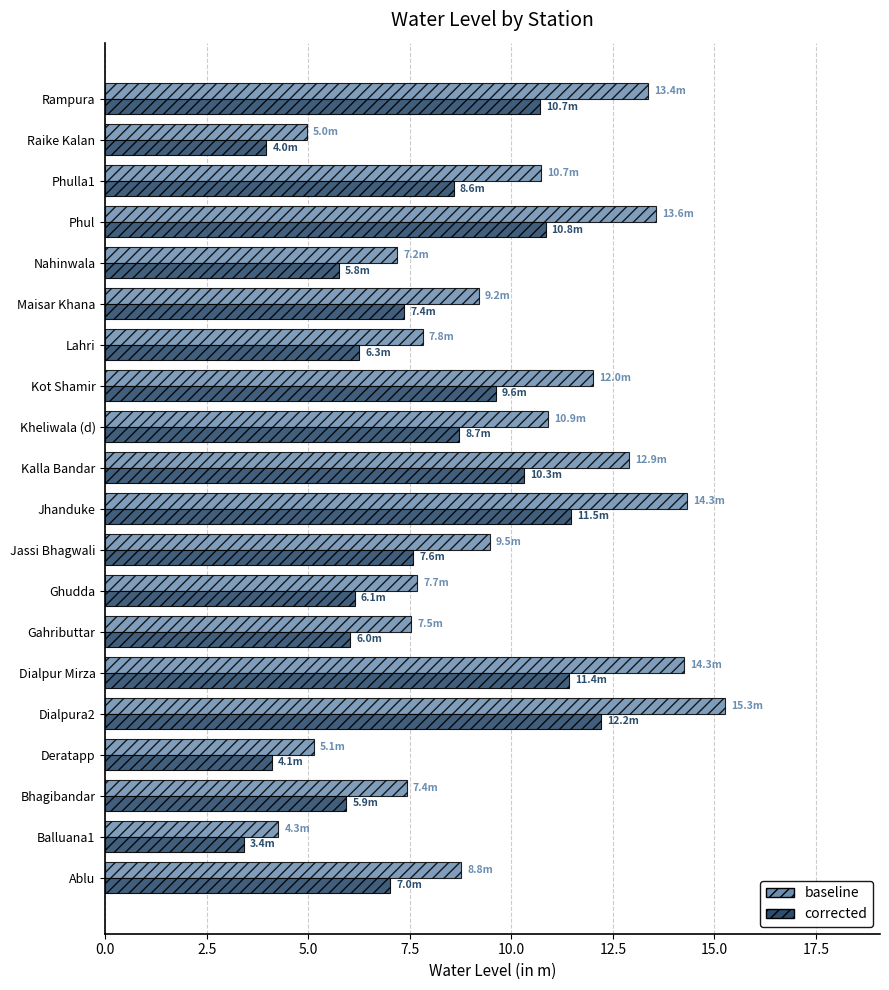

Is the value of corrected at Balluana1 greater than the value of baseline at Gahributtar?

No